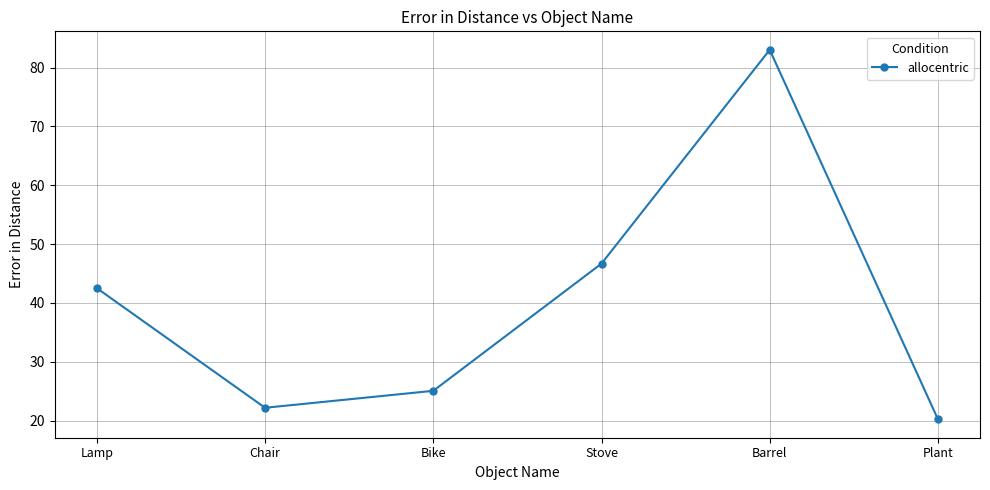

Rank the categories by value from highest to lowest.

Barrel, Stove, Lamp, Bike, Chair, Plant